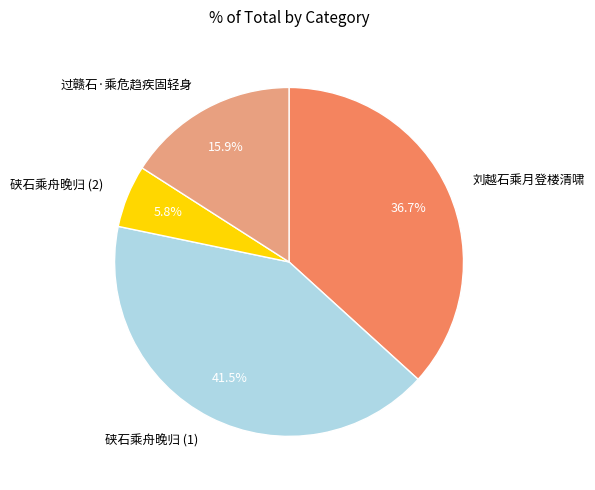

Do 硖石乘舟晚归 (1) and 过赣石·乘危趋疾固轻身 together represent more than half of the pie?

Yes